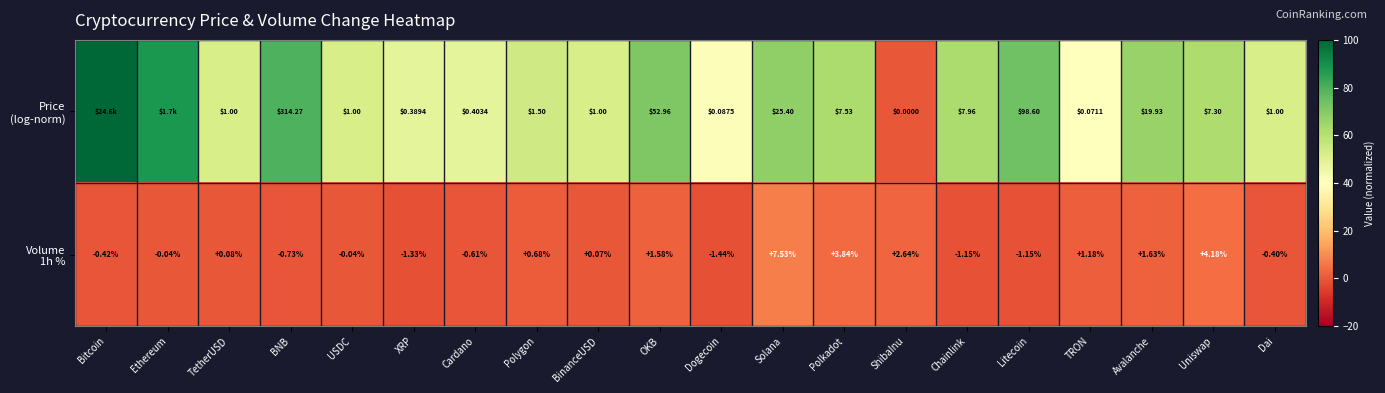

Where is Price (log-norm) nearest to the value 50?

Cardano